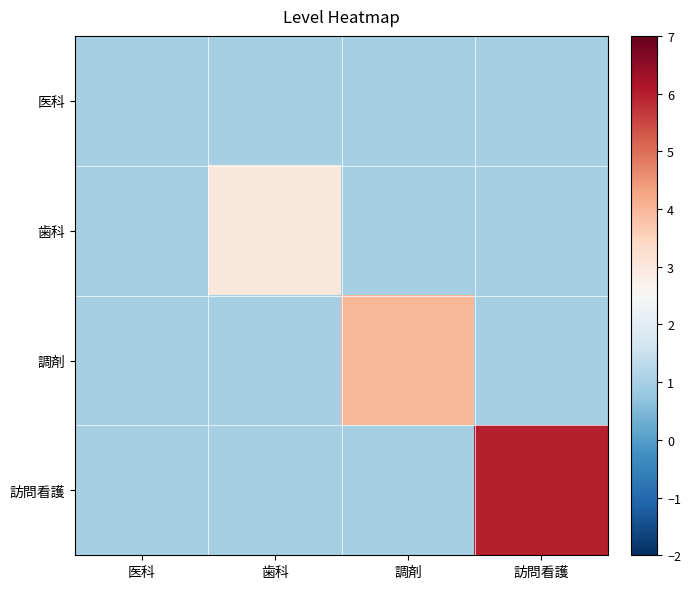

Which series has the widest spread of values?

訪問看護